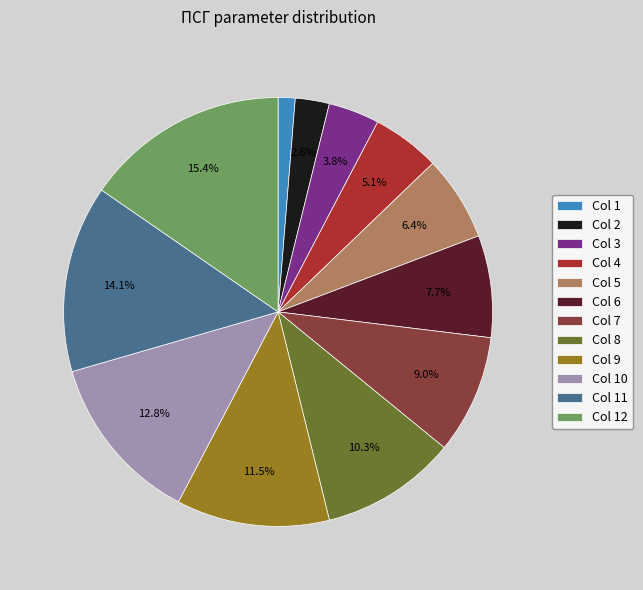

To the nearest percent, what is the difference between the largest and smallest slice percentages?

14%